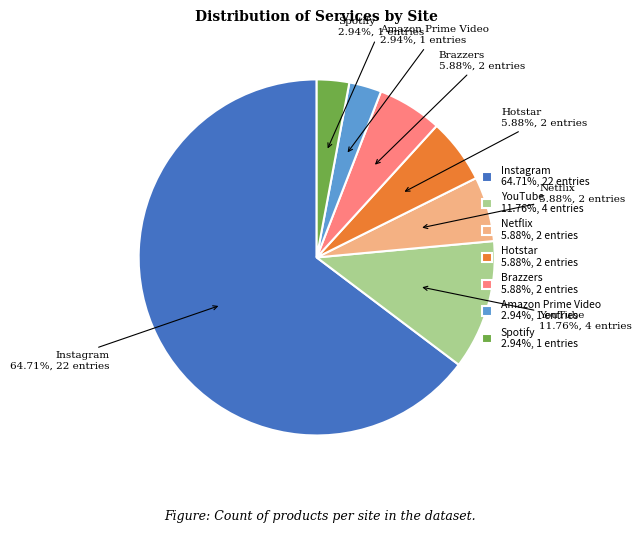

Is the sum of Instagram 64.71%, 22 entries and Hotstar 5.88%, 2 entries greater than half?

Yes